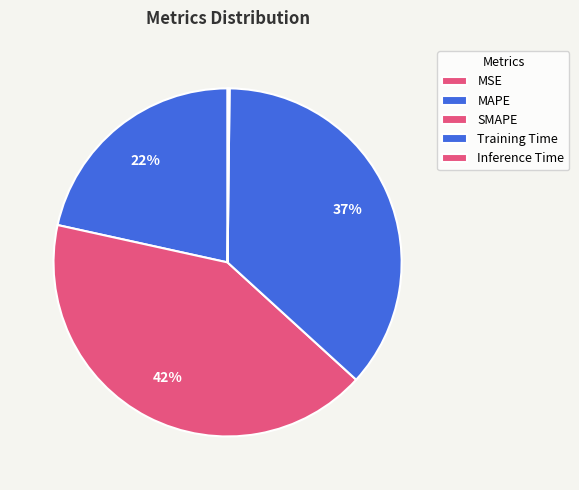

Is it true that MSE is 1% of the pie?

False